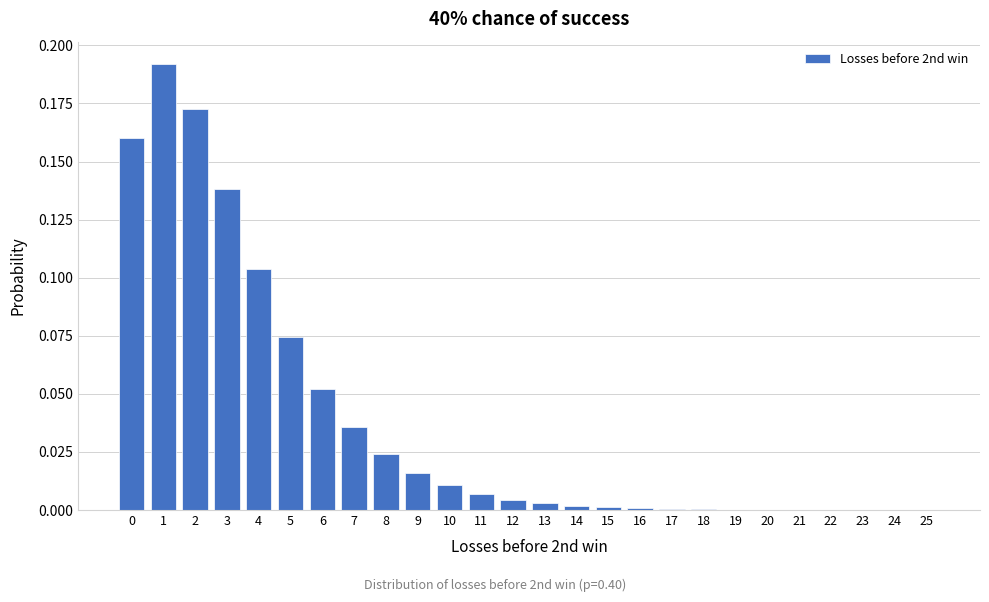

The chart shows a value of 0.0 at 17. True or false?

True